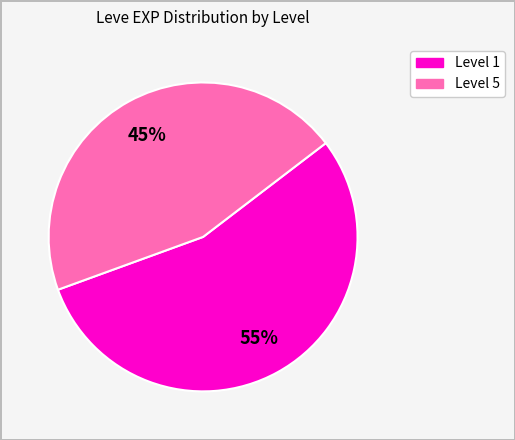

Is there a majority slice in this chart?

Yes